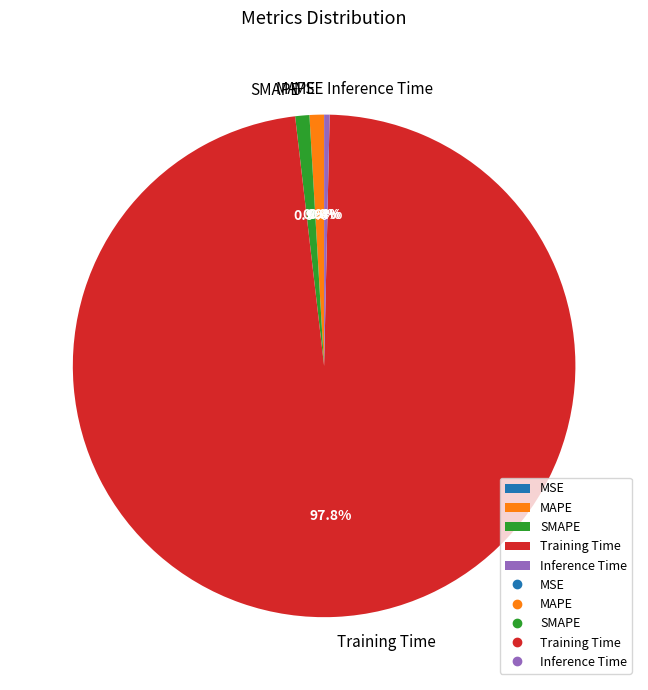

What is the largest slice in the pie chart?

Training Time